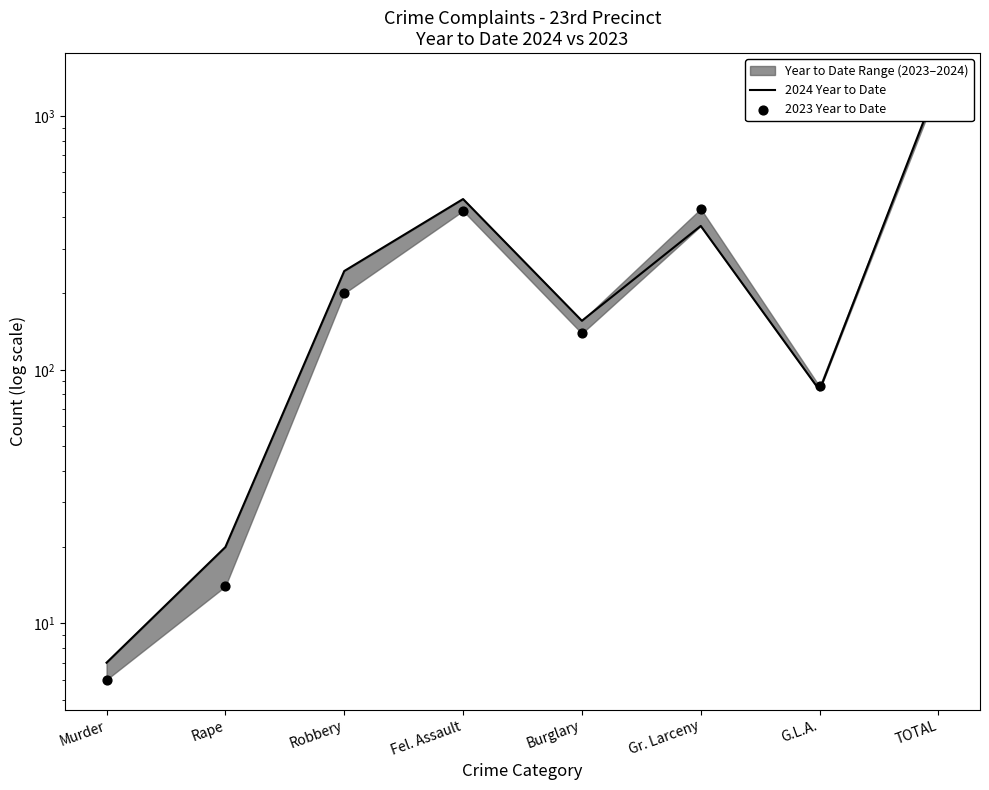

Which series reaches the minimum Y coordinate?

2023 Year to Date